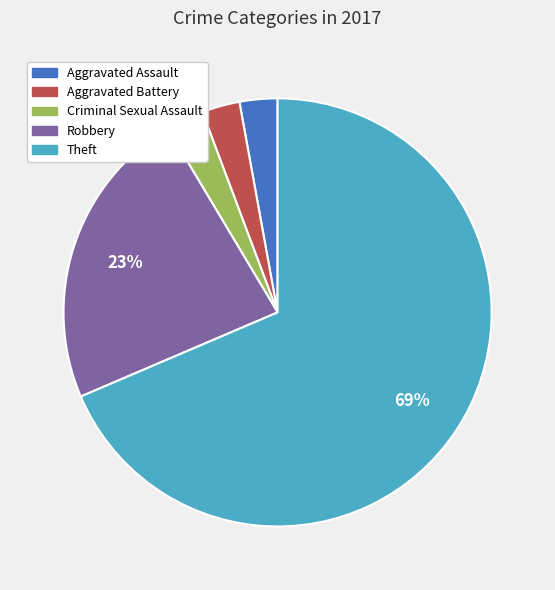

True or false: Robbery accounts for 14% of the total.

False